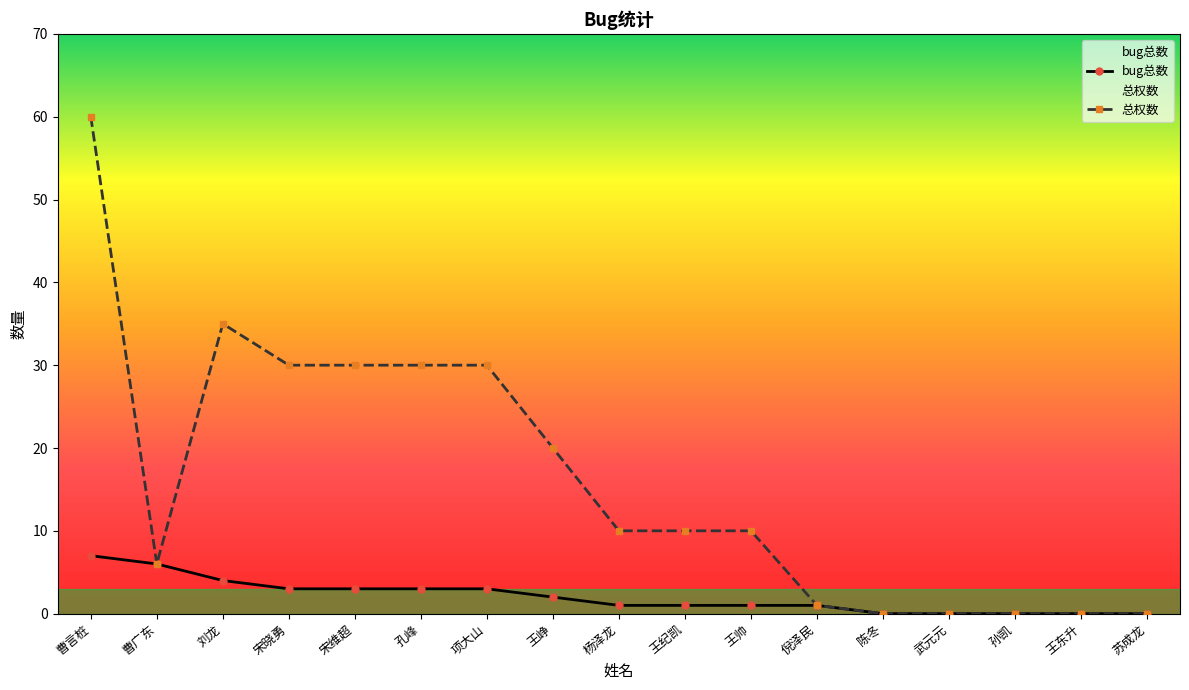

True or false: bug总数 and 总权数 intersect in this chart.

False